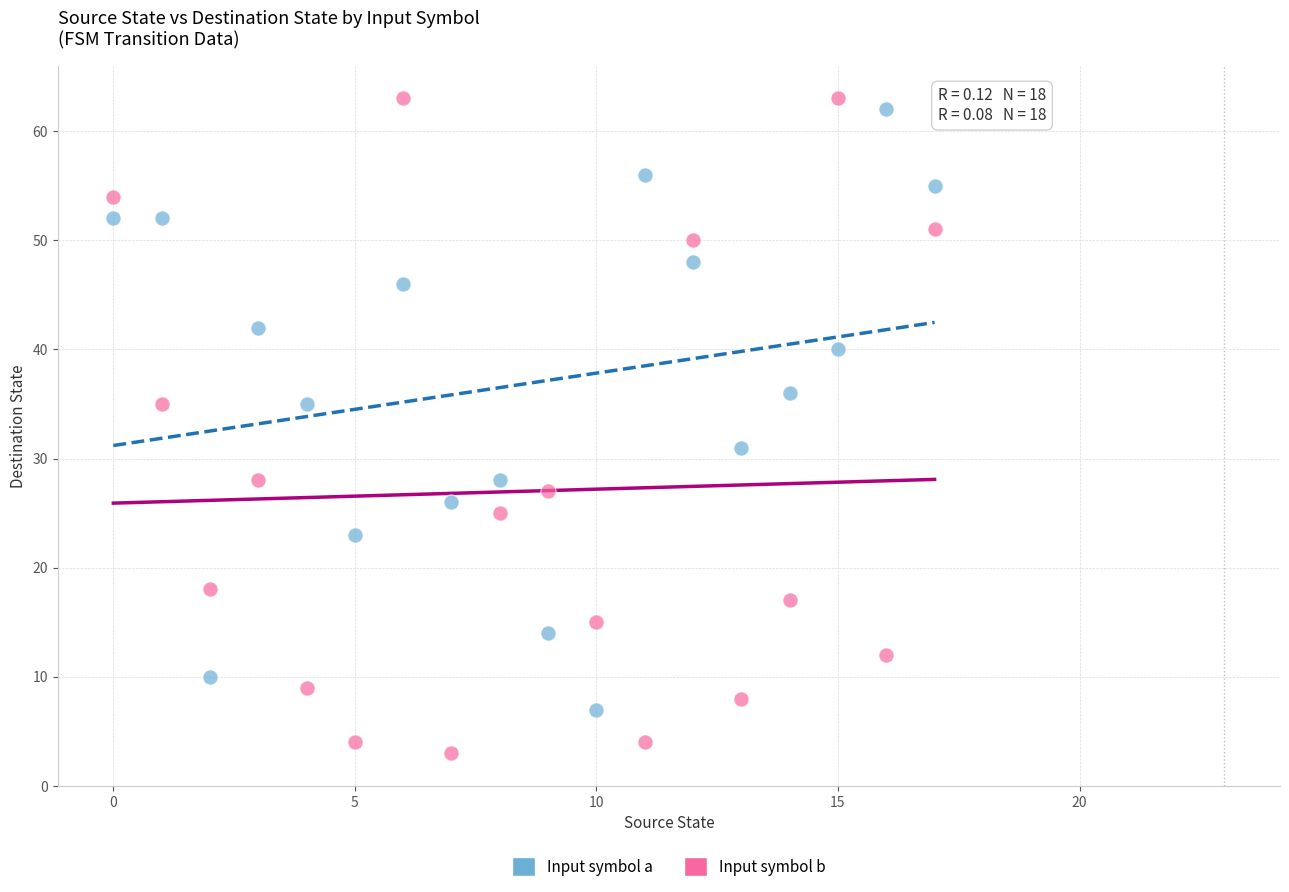

Which series reaches the minimum Y coordinate?

Input symbol b